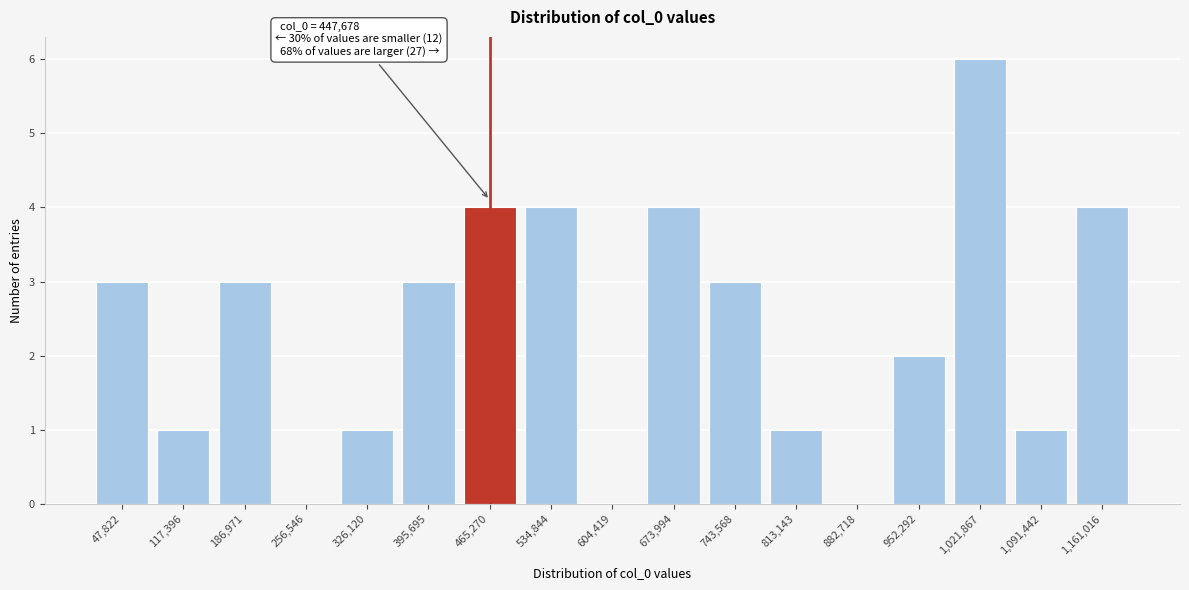

Reading left to right, transcribe all the data shown in this chart.

47,822=3	117,396=1	186,971=3	256,546=0	326,120=1	395,695=3	465,270=4	534,844=4	604,419=0	673,994=4	743,568=3	813,143=1	882,718=0	952,292=2	1,021,867=6	1,091,442=1	1,161,016=4